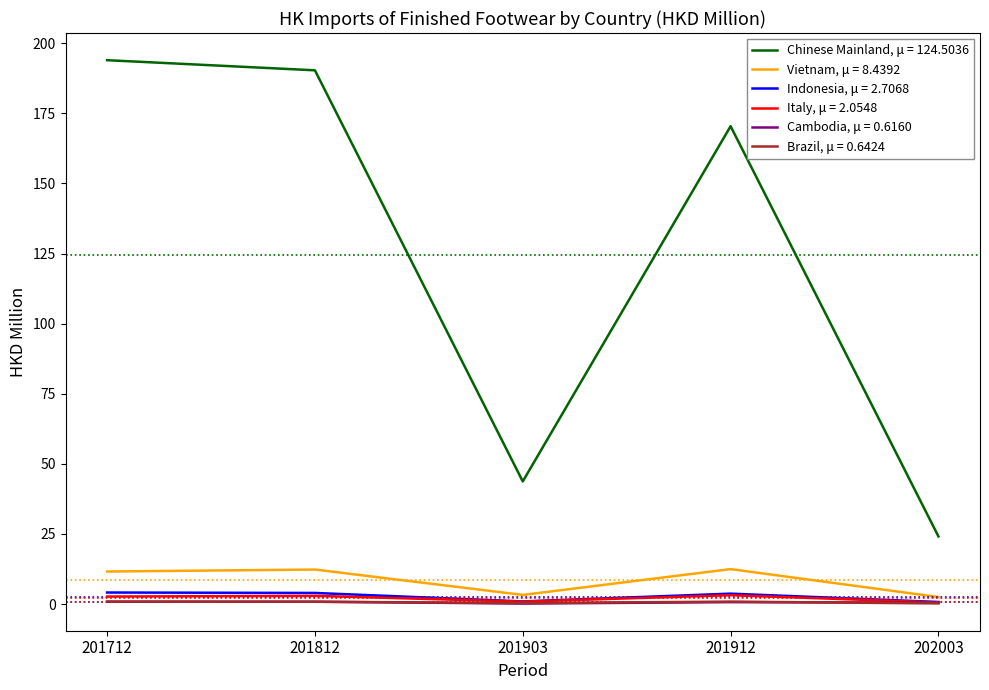

Which series has the widest spread of values?

Chinese Mainland, μ = 124.5036